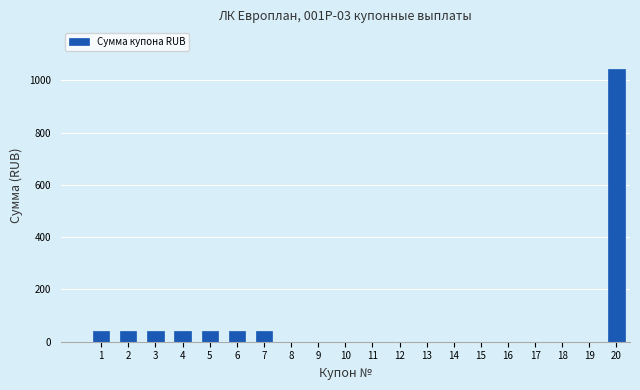

Reading left to right, what are all the values shown in this chart?

1=42.6	2=42.6	3=42.6	4=42.6	5=42.6	6=42.6	7=42.6	8=0.0	9=0.0	10=0.0	11=0.0	12=0.0	13=0.0	14=0.0	15=0.0	16=0.0	17=0.0	18=0.0	19=0.0	20=1042.6